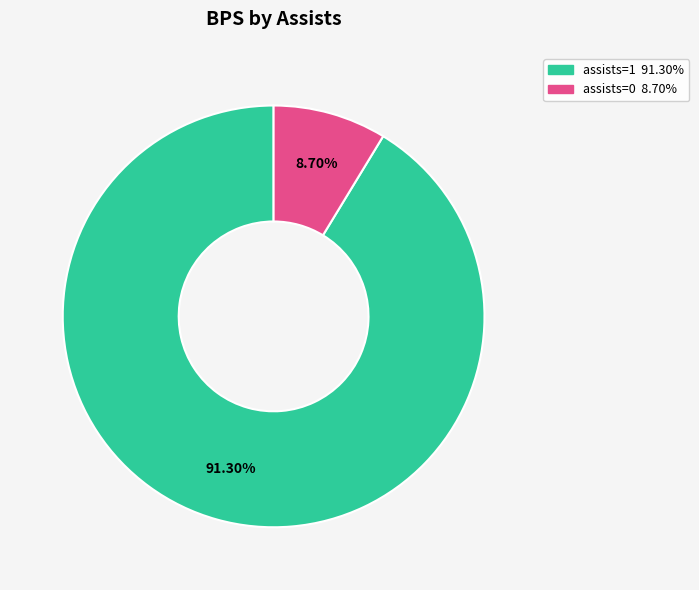

To the nearest percent, what portion does assists=1 represent?

91%